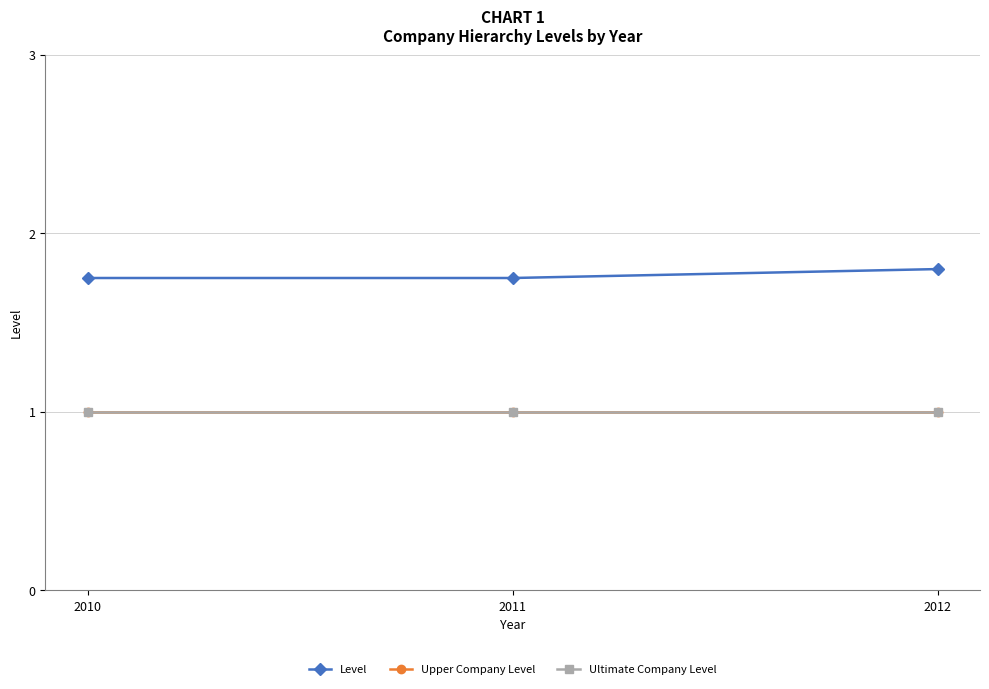

At which category is the sum across all series the highest?

2012